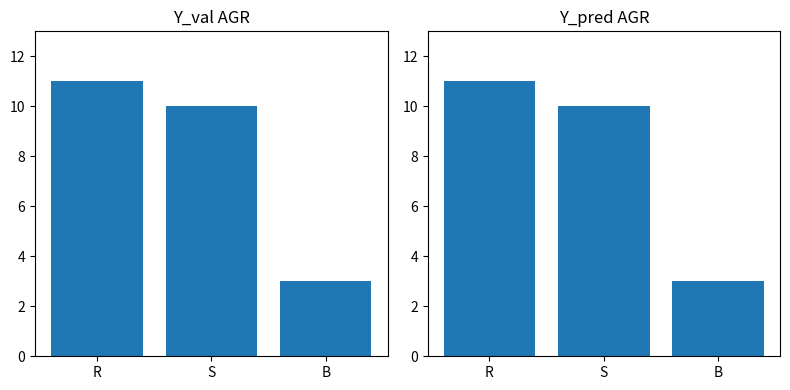

The Y_val AGR series shows 11 at R. True or false?

True